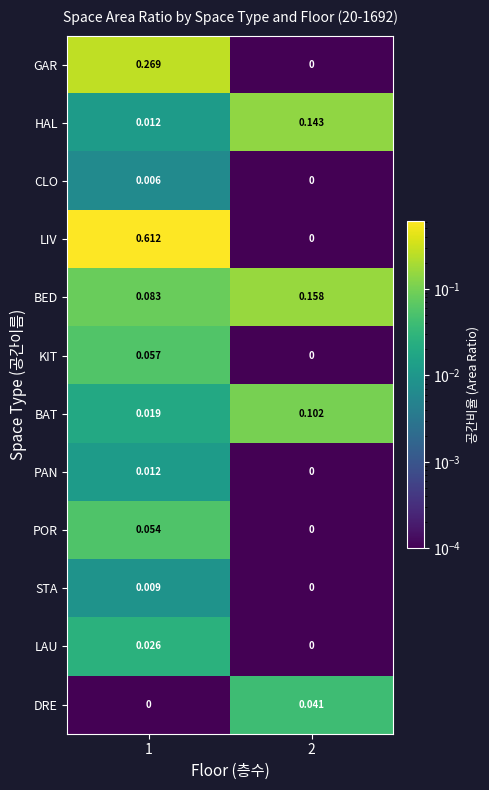

List the series in order of their peak value, highest first.

LIV, GAR, BED, HAL, BAT, KIT, POR, DRE, LAU, PAN, STA, CLO